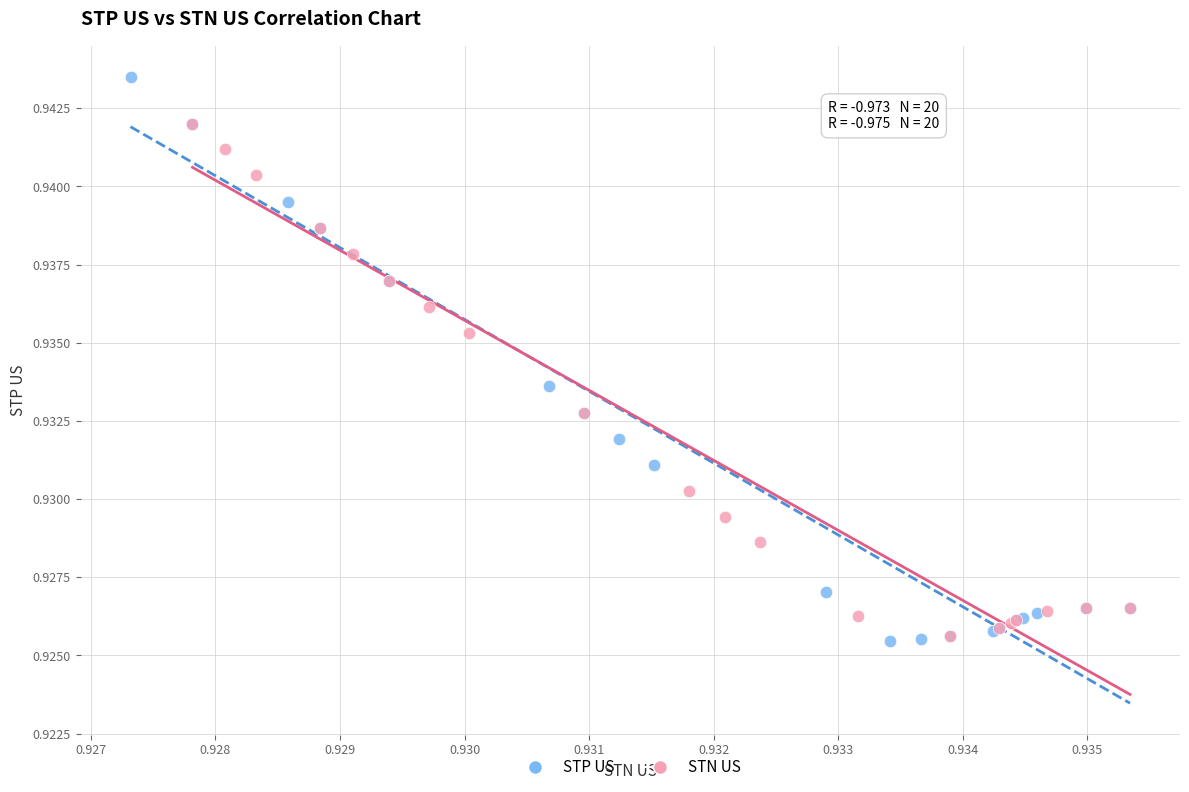

Which series has the largest Y range (max minus min)?

STP US